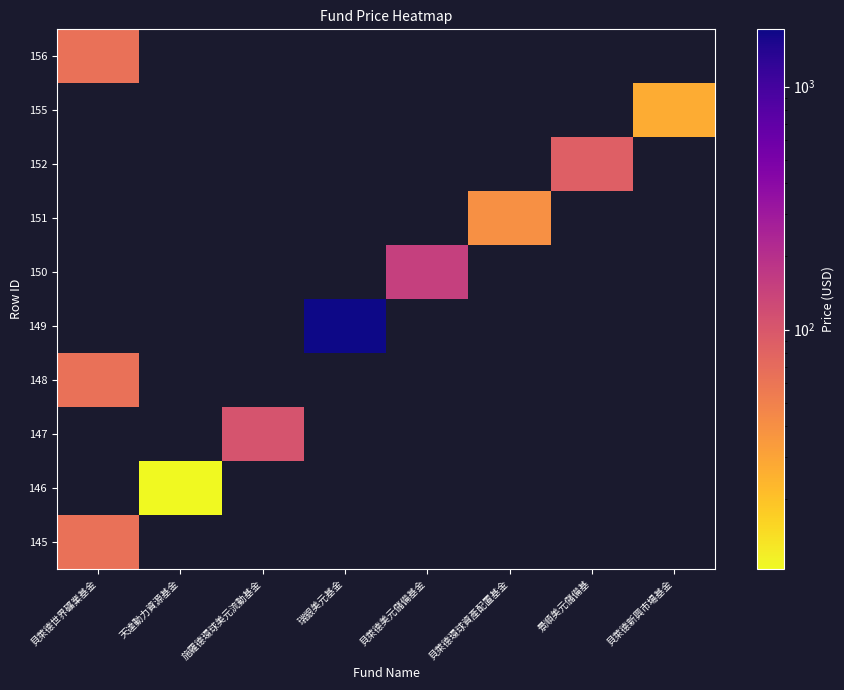

True or false: 146 has a value of 18.3 at 天達動力資源基金.

False